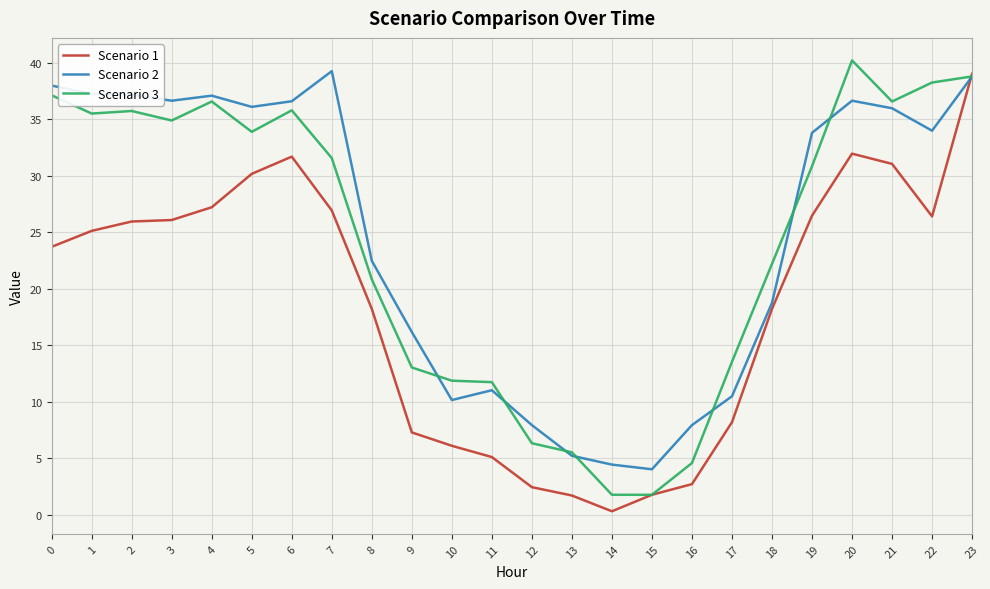

The value of Scenario 1 at 17 is 5.5. True or false?

False